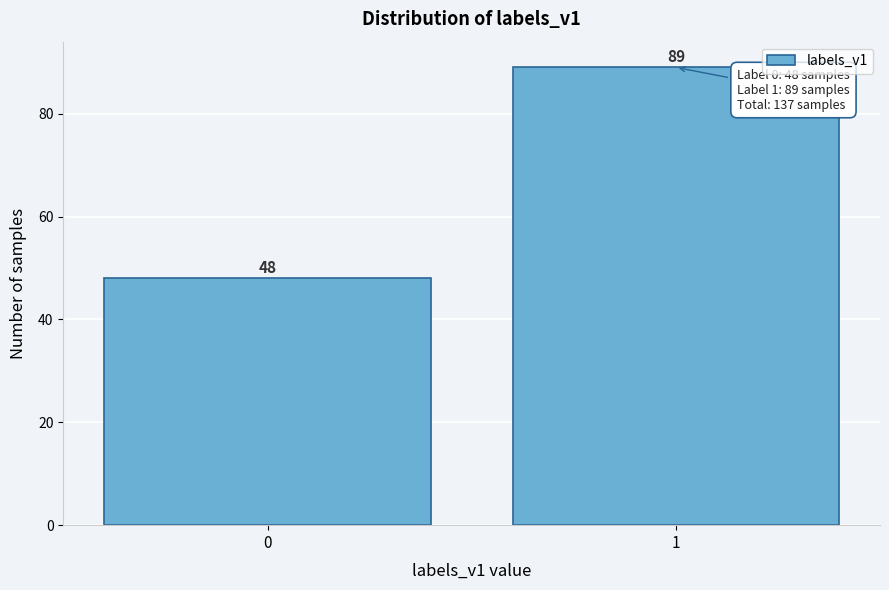

Reading left to right, list all the values displayed in this chart.

0=48	1=89